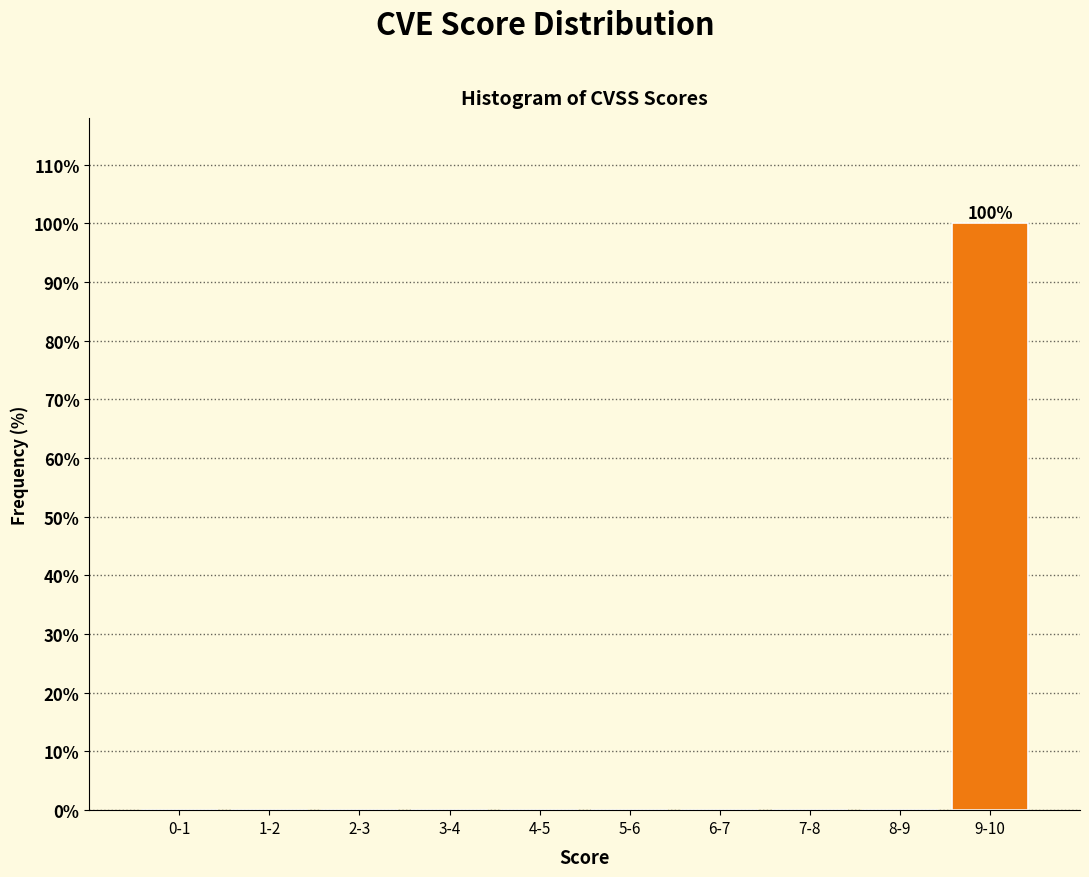

Reading right to left, list all the values displayed in this chart.

9-10=100	8-9=0	7-8=0	6-7=0	5-6=0	4-5=0	3-4=0	2-3=0	1-2=0	0-1=0